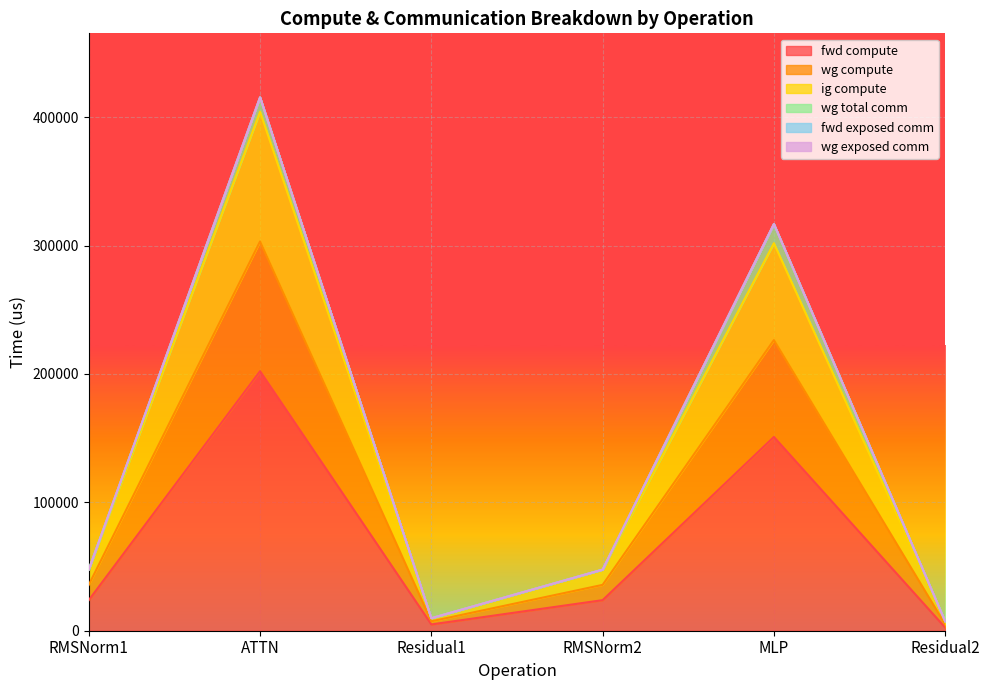

Does the chart display data point markers on the line(s)?

No